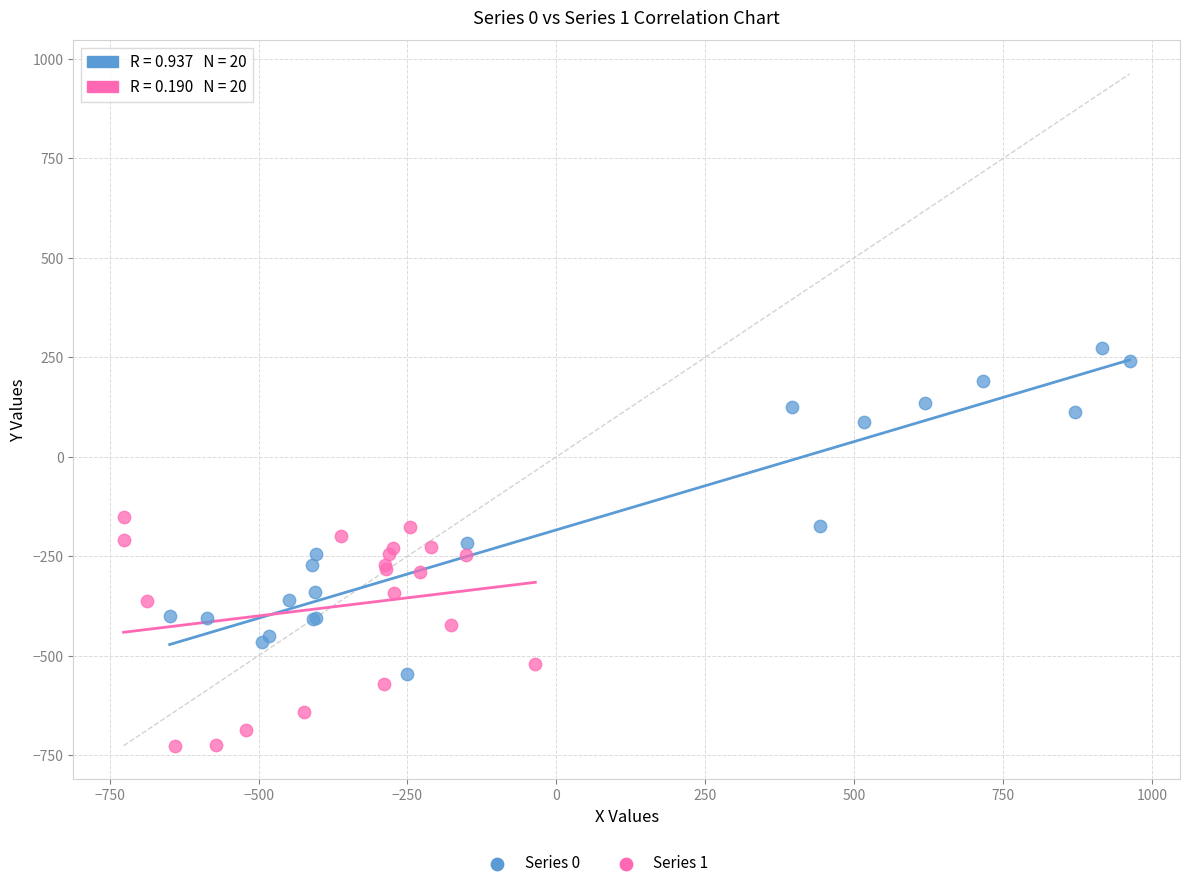

Which series has the largest Y range (max minus min)?

Series 0